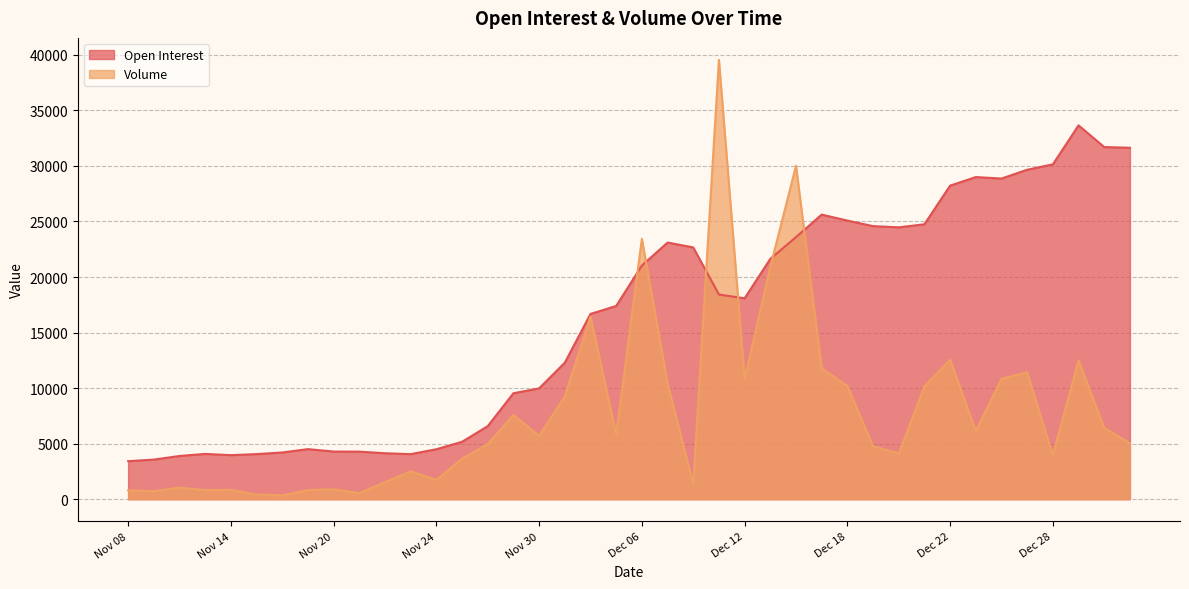

What is the difference between the maximum and second lowest values in the Volume series?

39125